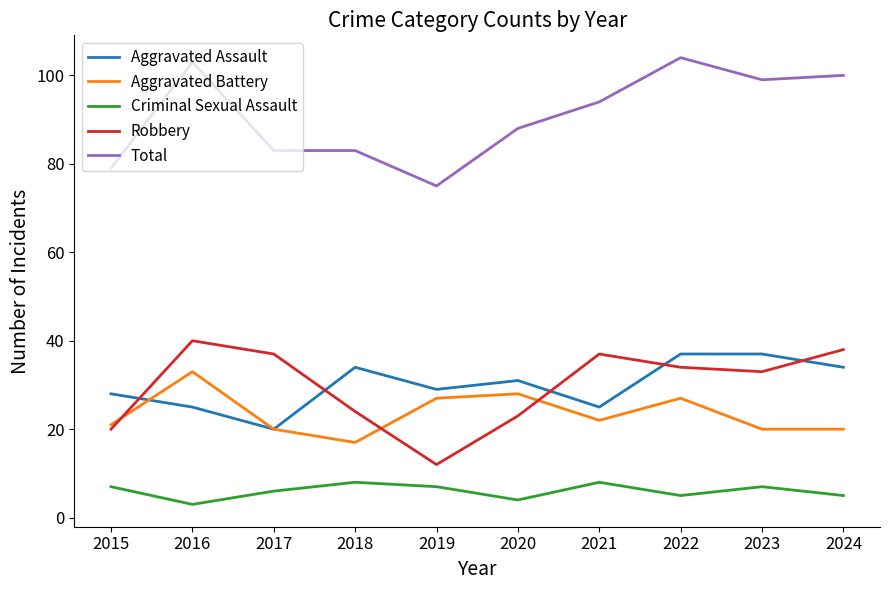

How many lines are shown in the chart?

5